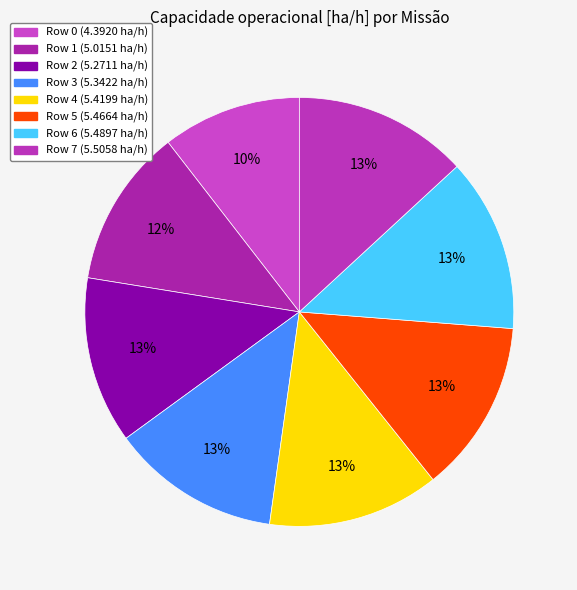

Does any single category account for the majority?

No